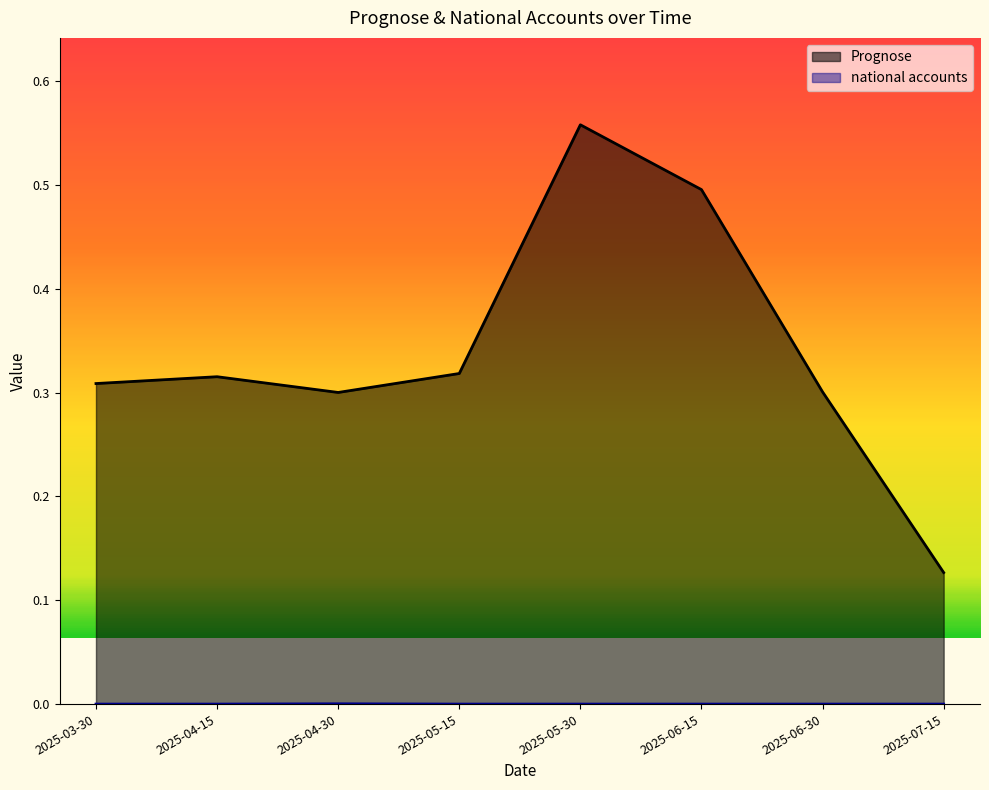

Is it true that national accounts equals 0.0 at 2025-06-15?

True